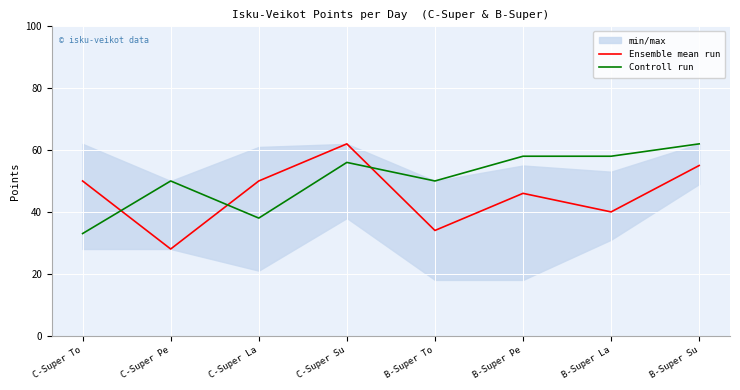

Which series ends up on top after the final intersection of Controll run and Ensemble mean run?

Controll run